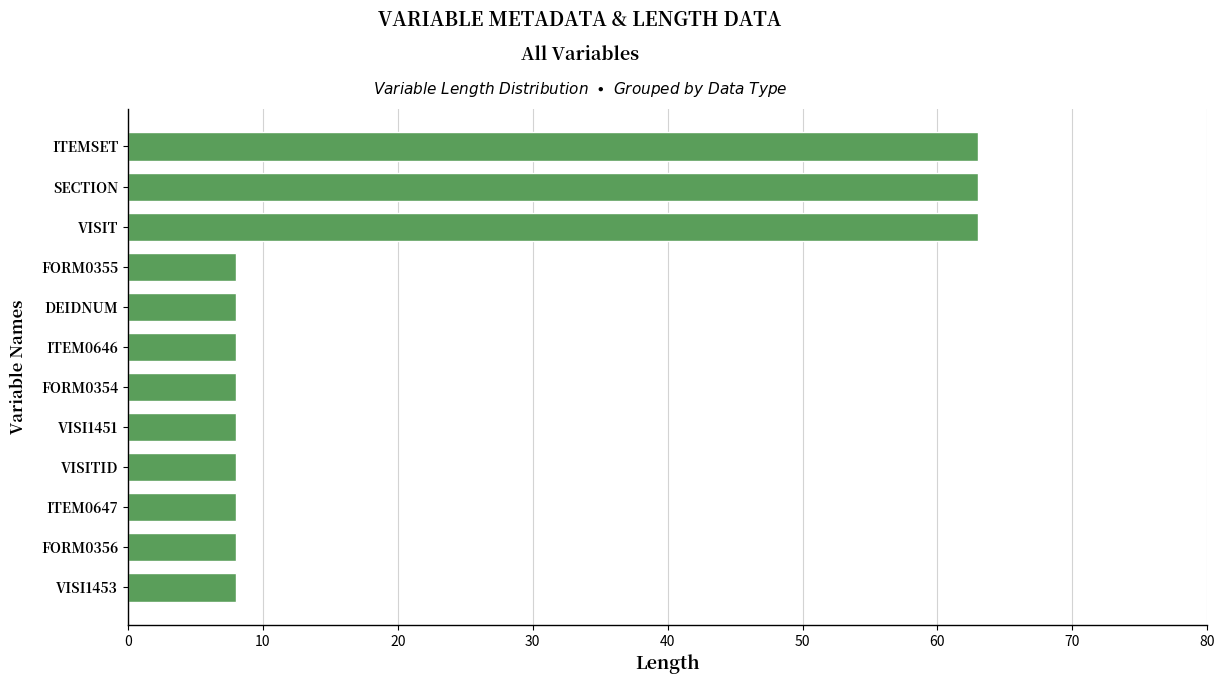

Approximately how many times larger is the value at VISI1453 compared to FORM0355?

1.0